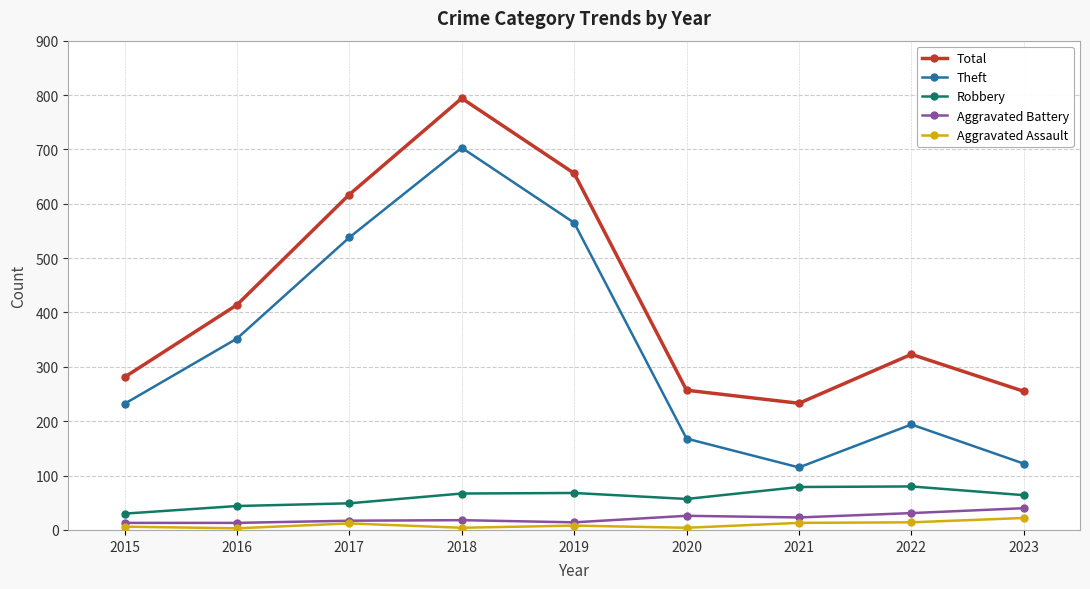

Rank the series at 2023 from highest to lowest value.

Total, Theft, Robbery, Aggravated Battery, Aggravated Assault